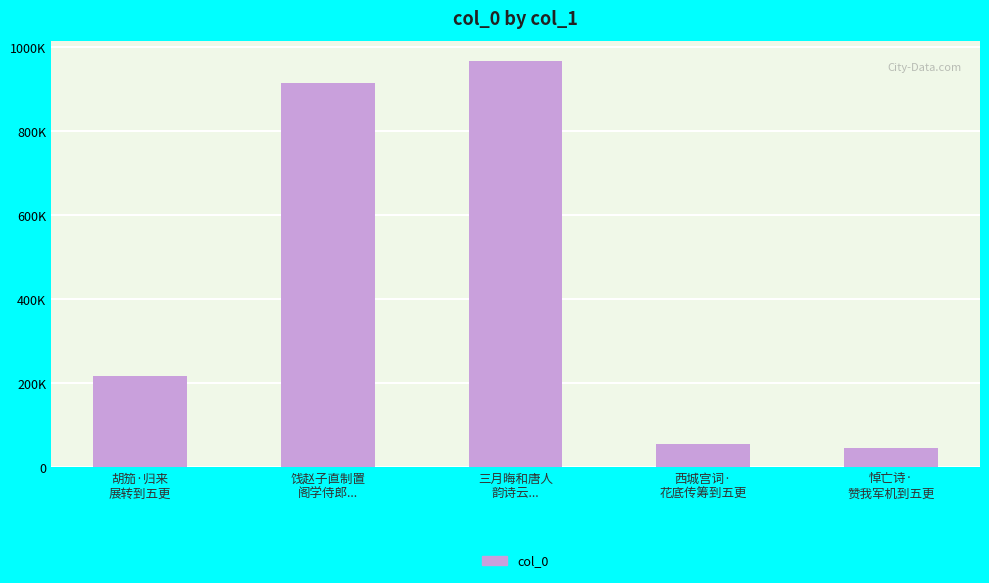

Reading left to right, extract all data points from this chart.

胡笳·归来
展转到五更=216516	饯赵子直制置
阁学侍郎...=914492	三月晦和唐人
韵诗云...=965712	西城宫词·
花底传筹到五更=54723	悼亡诗·
赞我军机到五更=46413